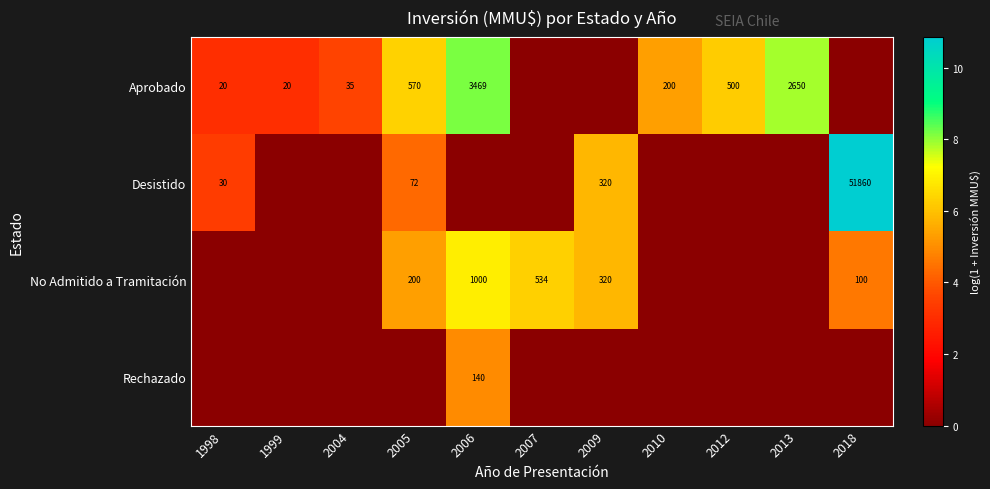

The value of Aprobado at 2012 is 500. True or false?

True